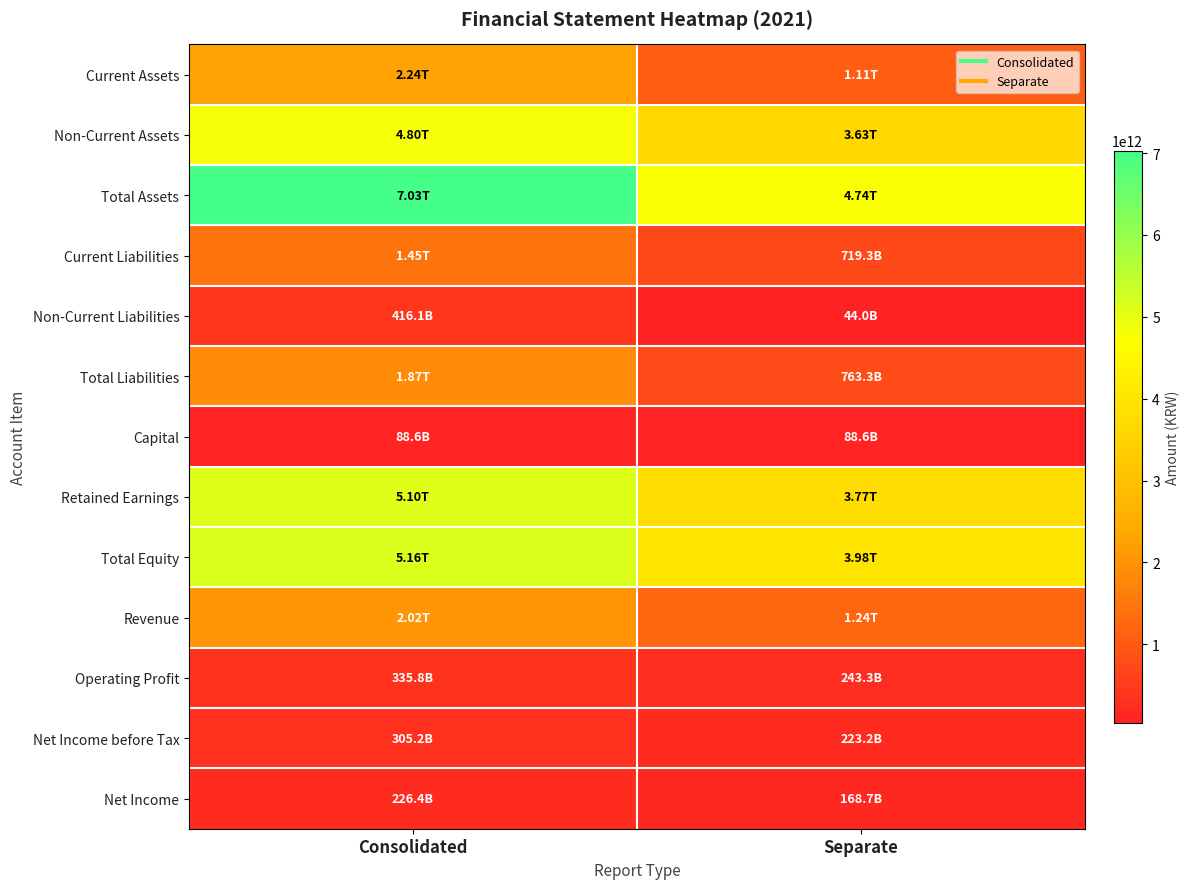

Reading left to right, extract all data points from this chart.

Current Assets: Consolidated=2235014316666	Separate=1106704511785
Non-Current Assets: Consolidated=4795197246834	Separate=3633012154655
Total Assets: Consolidated=7030211563500	Separate=4739716666440
Current Liabilities: Consolidated=1451780445998	Separate=719277136634
Non-Current Liabilities: Consolidated=416058963076	Separate=44038587024
Total Liabilities: Consolidated=1867839409074	Separate=763315723658
Capital: Consolidated=88589470000	Separate=88589470000
Retained Earnings: Consolidated=5097235155898	Separate=3767954068923
Total Equity: Consolidated=5162372154426	Separate=3976400942782
Revenue: Consolidated=2021420940050	Separate=1241360690295
Operating Profit: Consolidated=335770093031	Separate=243294661114
Net Income before Tax: Consolidated=305192893266	Separate=223205284907
Net Income: Consolidated=226350644212	Separate=168678897403